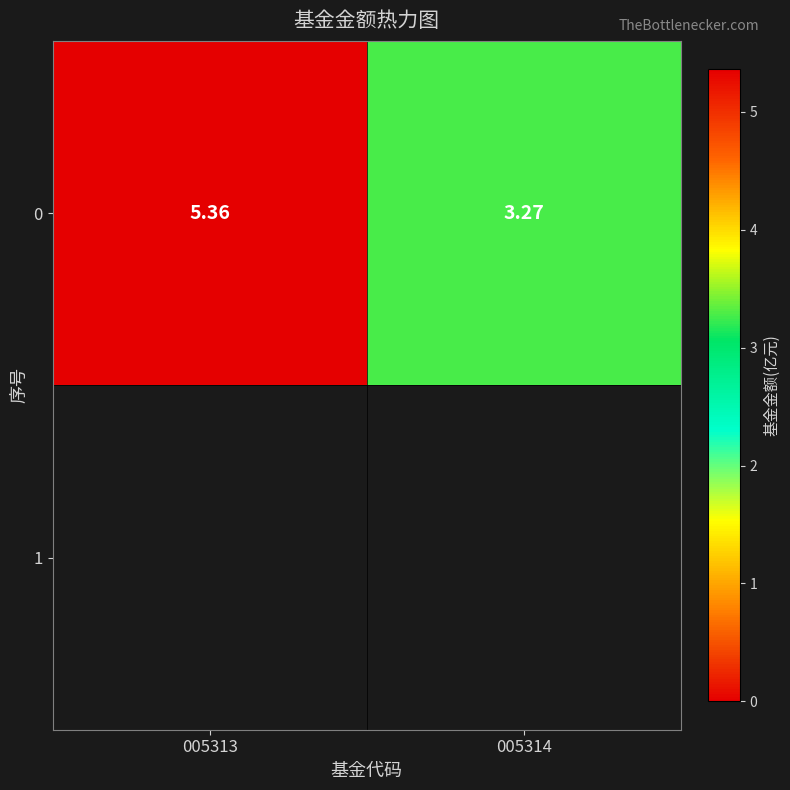

Reading left to right, extract all data points from this chart.

005313=5.4	005314=3.3